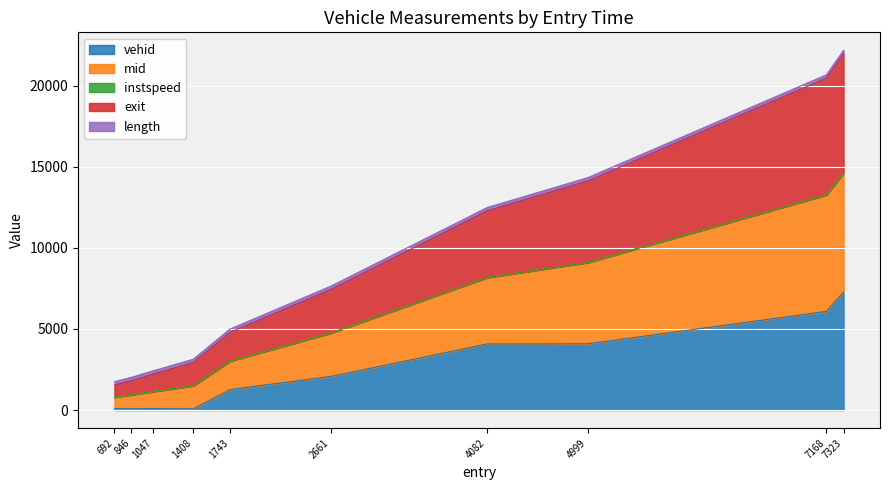

What is the highest value of the vehid series?

7277.0